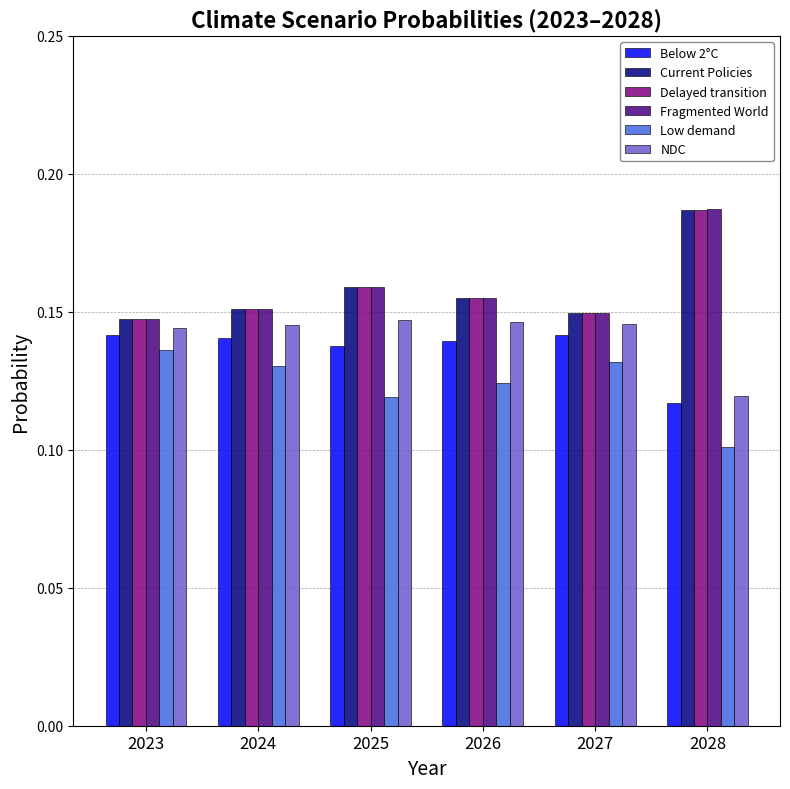

Which label corresponds to the largest value in the chart?

2028